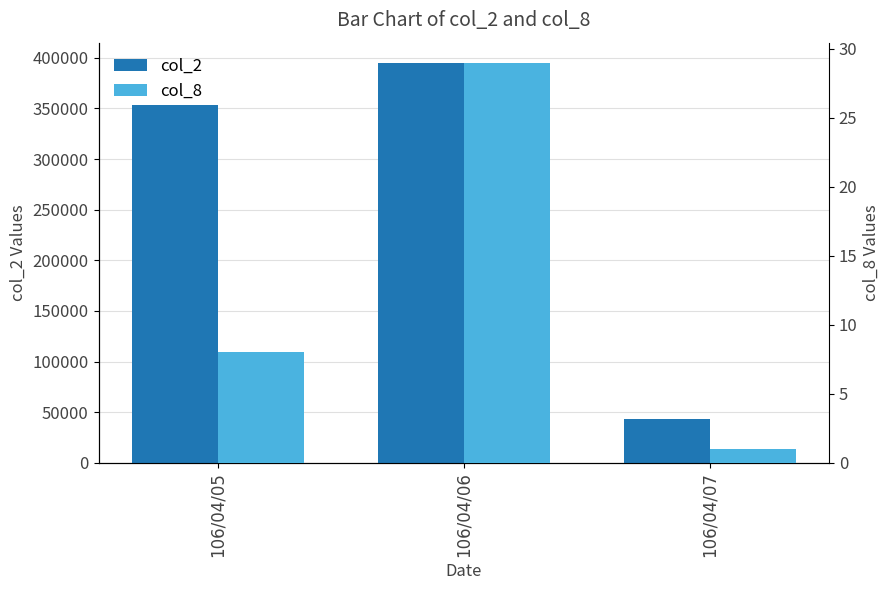

What is the smallest value displayed?

1